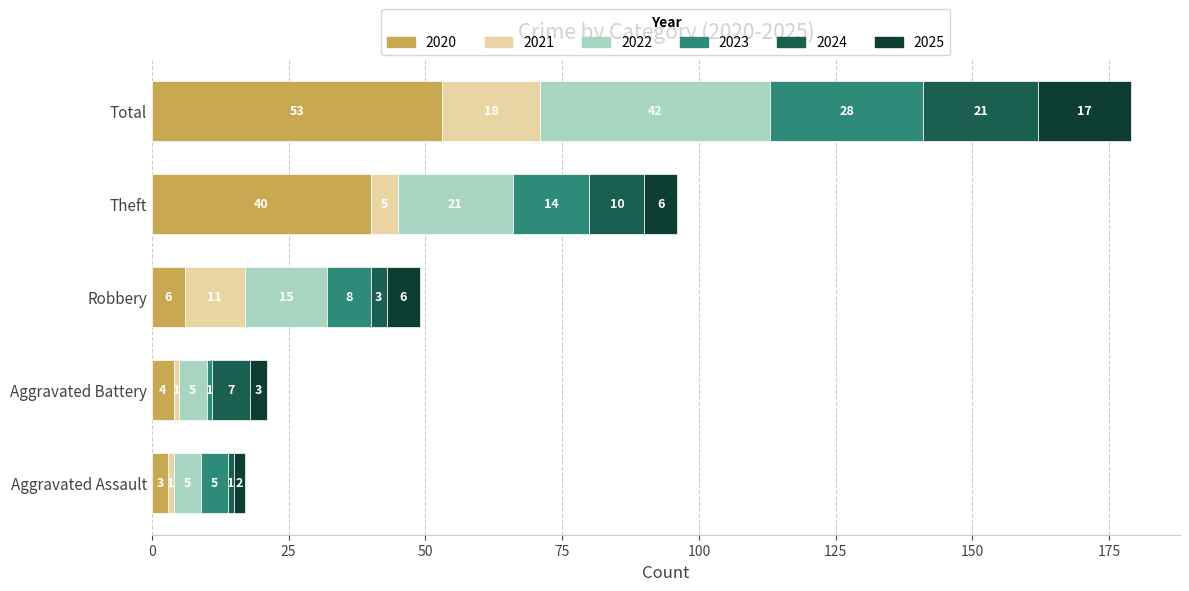

How many values in the 2020 series are below 6?

2